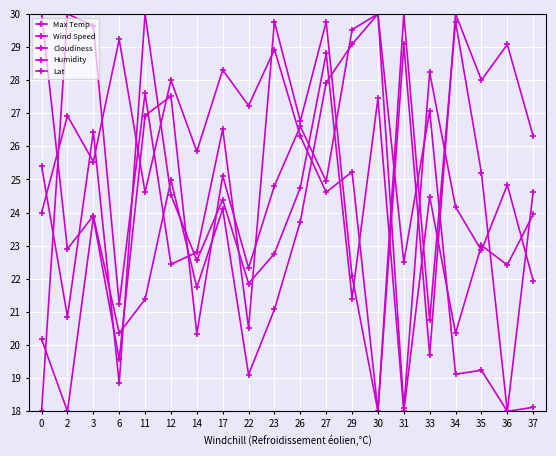

True or false: Max Temp and Lat intersect in this chart.

True